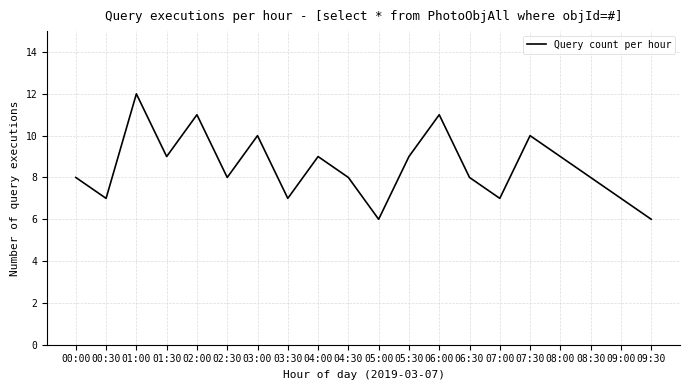

What position from the right is 08:00?

4